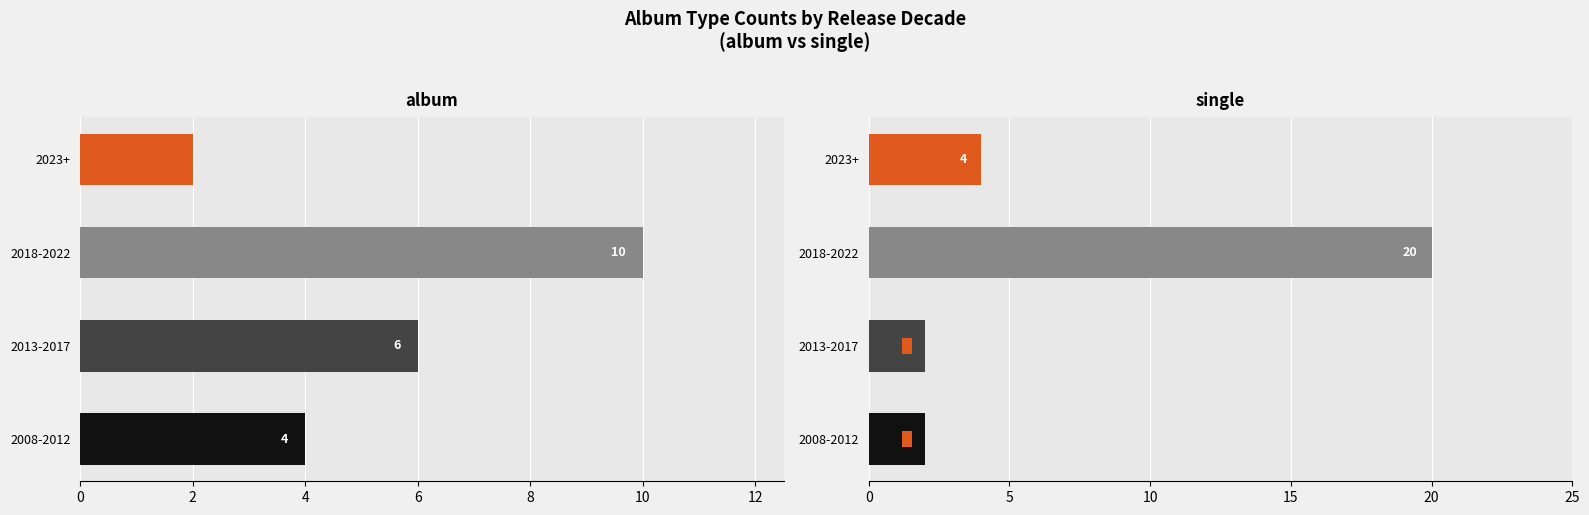

What is the difference between the highest and lowest values at 2023+?

2